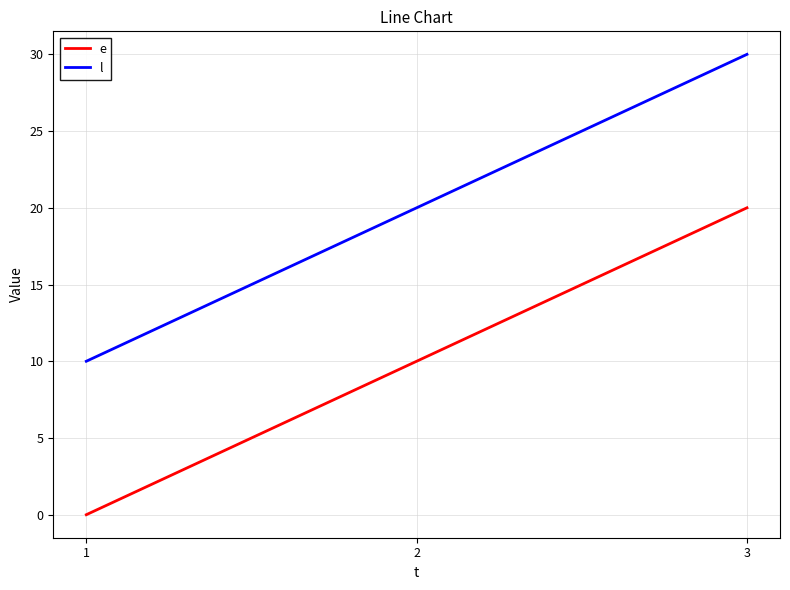

What are all the series names shown in the legend?

e, l